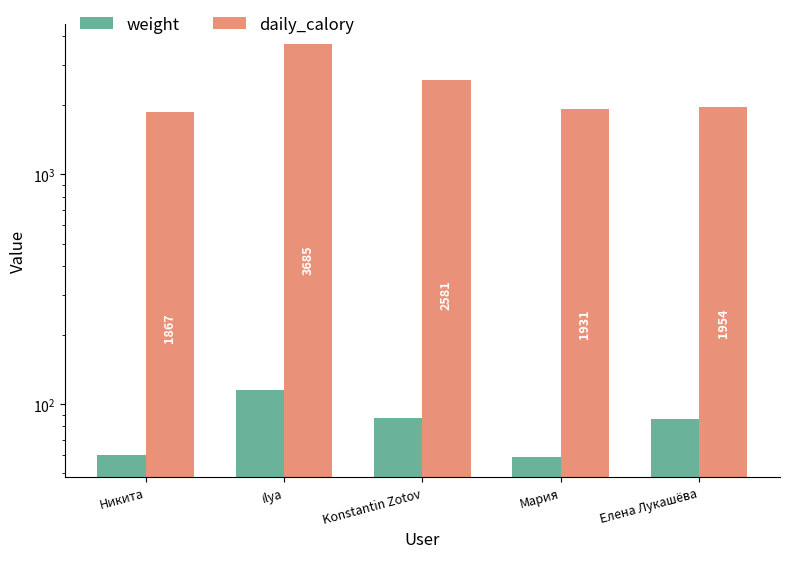

What is the label of the 4th bar from the left?

Мария